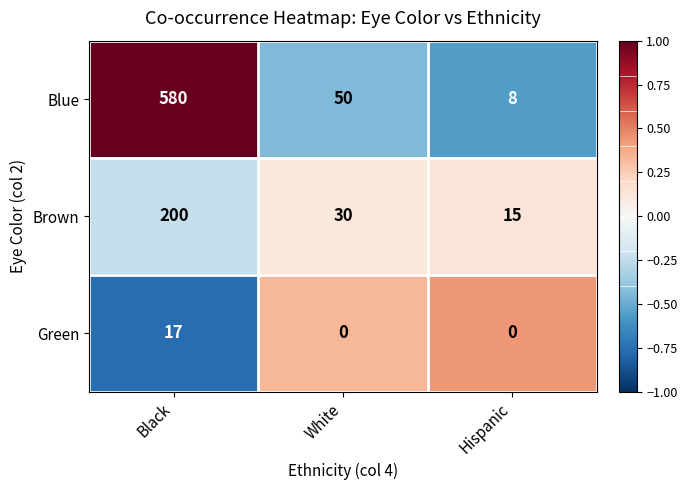

Reading left to right, what are all the values shown in this chart?

Blue: 580	50	8
Brown: 200	30	15
Green: 17	0	0